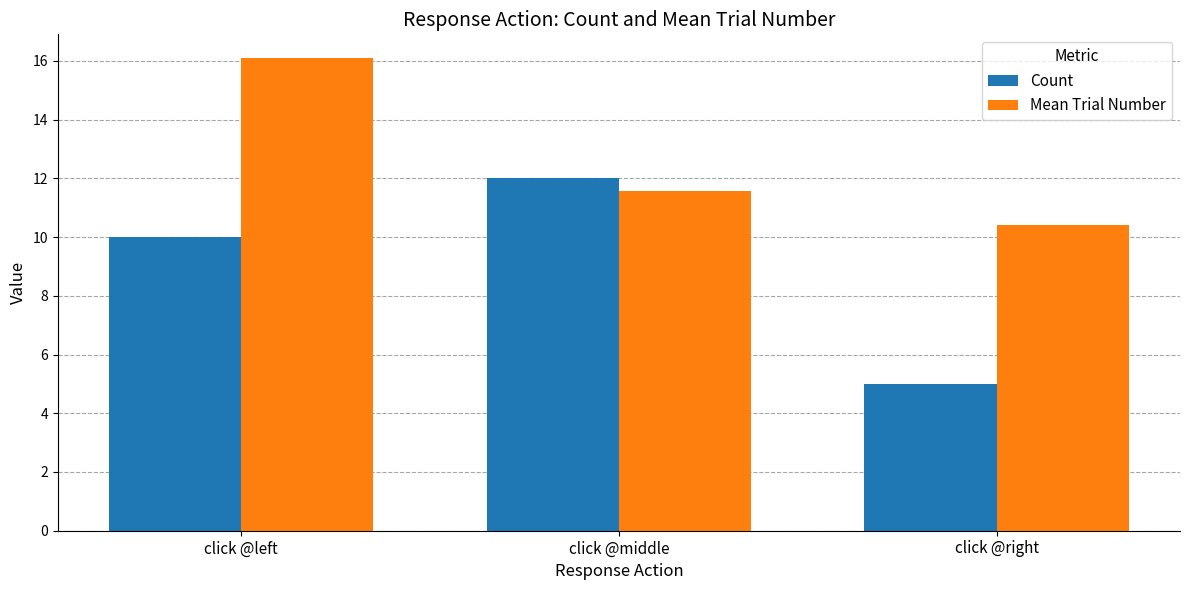

At how many categories does at least one series exceed 7?

3